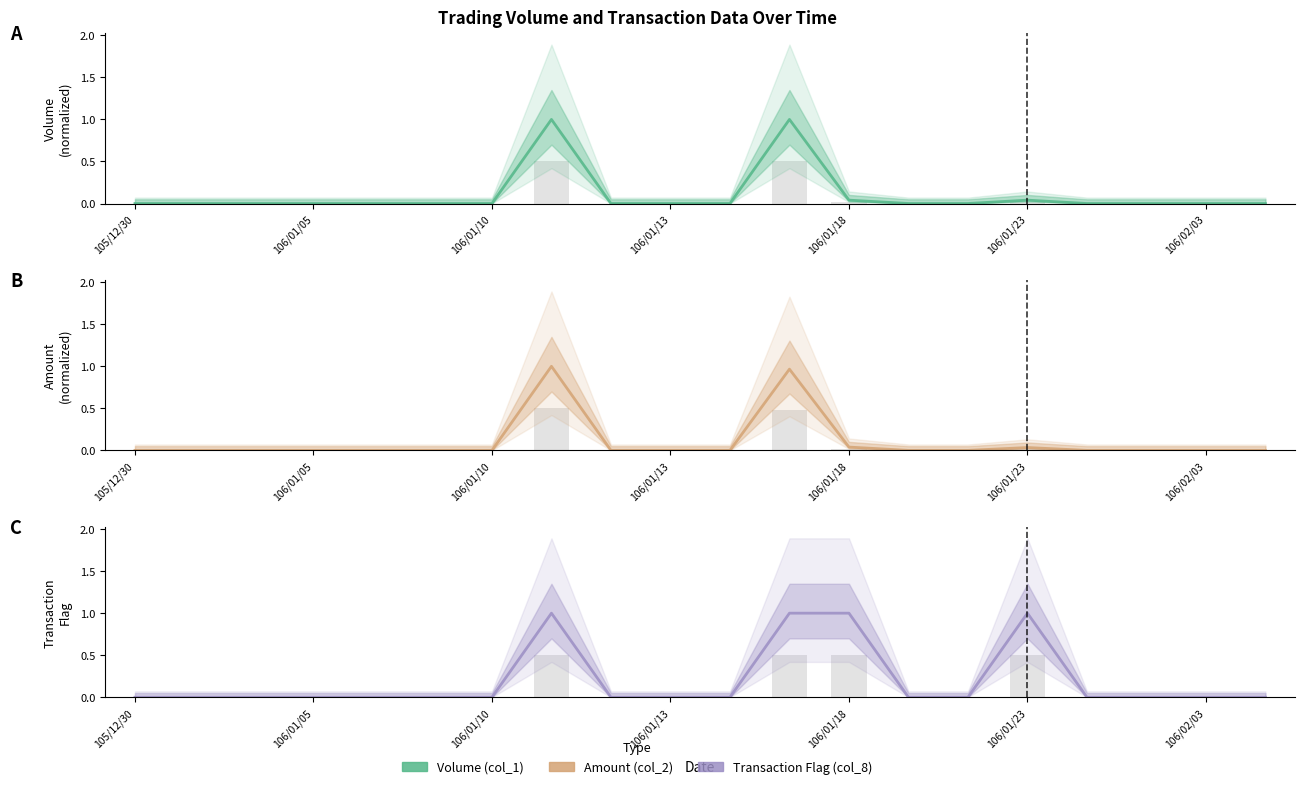

Count the Transaction Flag (col_8) values in the range 0 to 1.

20